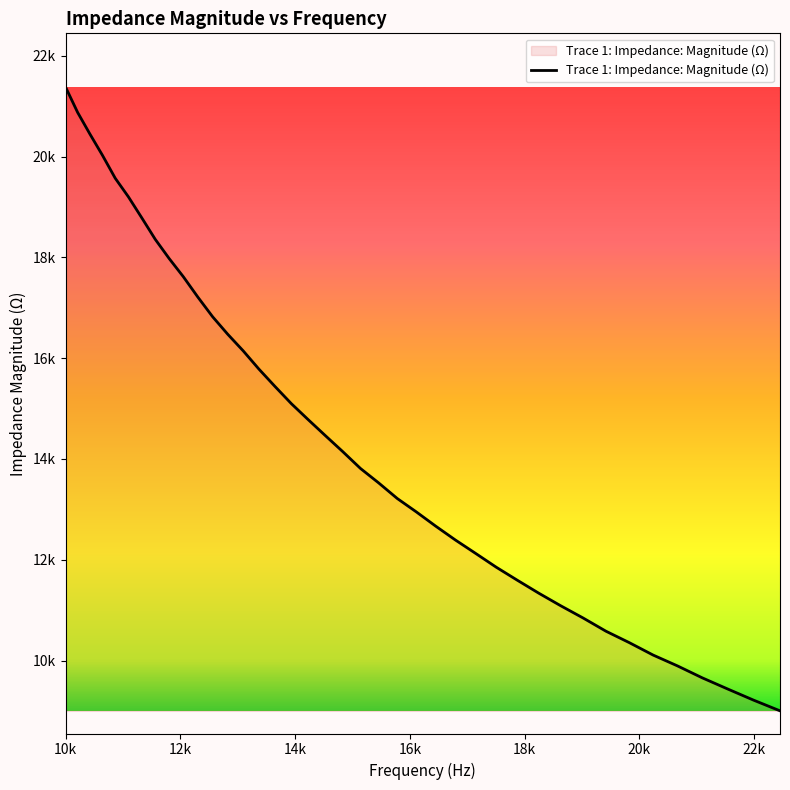

Where does the data first go above 14146?

10k